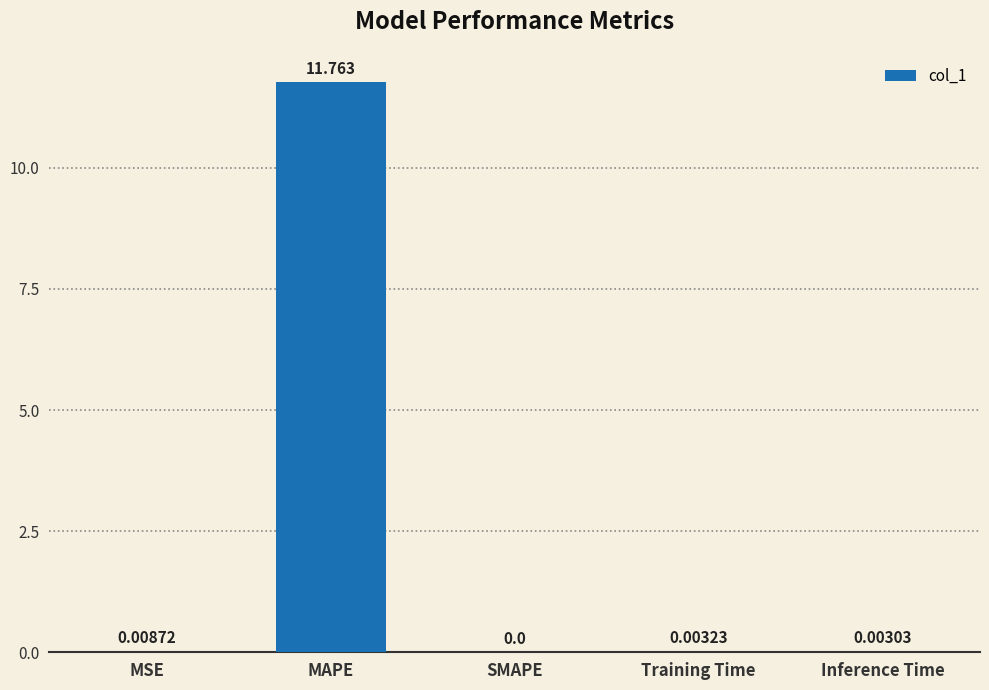

What is the greatest value displayed?

11.8